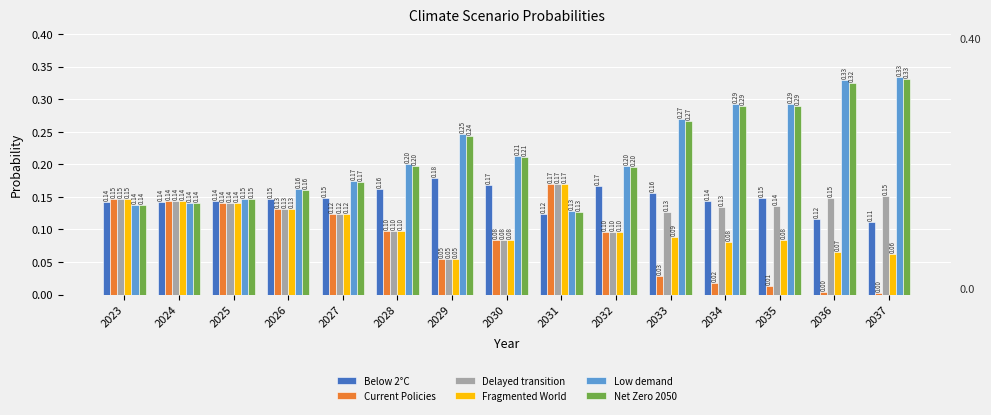

What is the sum of the Net Zero 2050 values at 2037 and 2026?

0.5